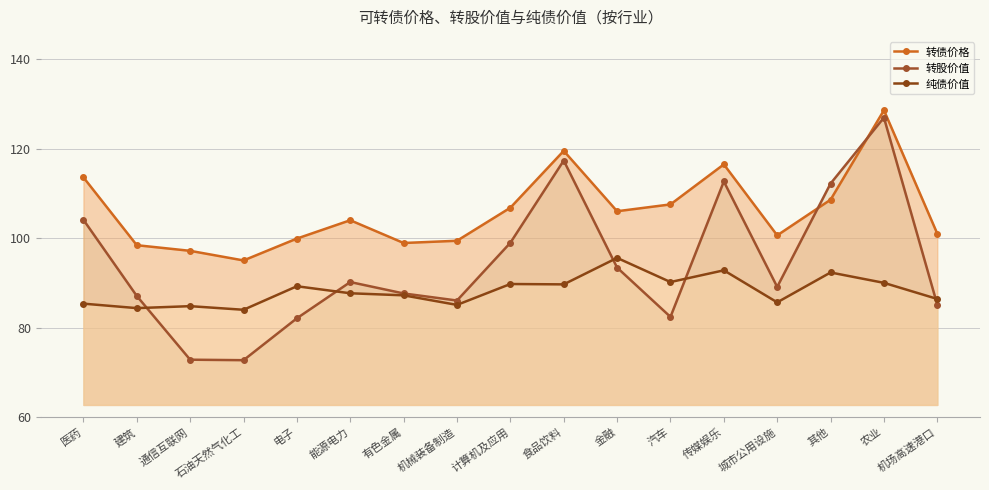

What are all the series names shown in the legend?

转债价格, 转股价值, 纯债价值